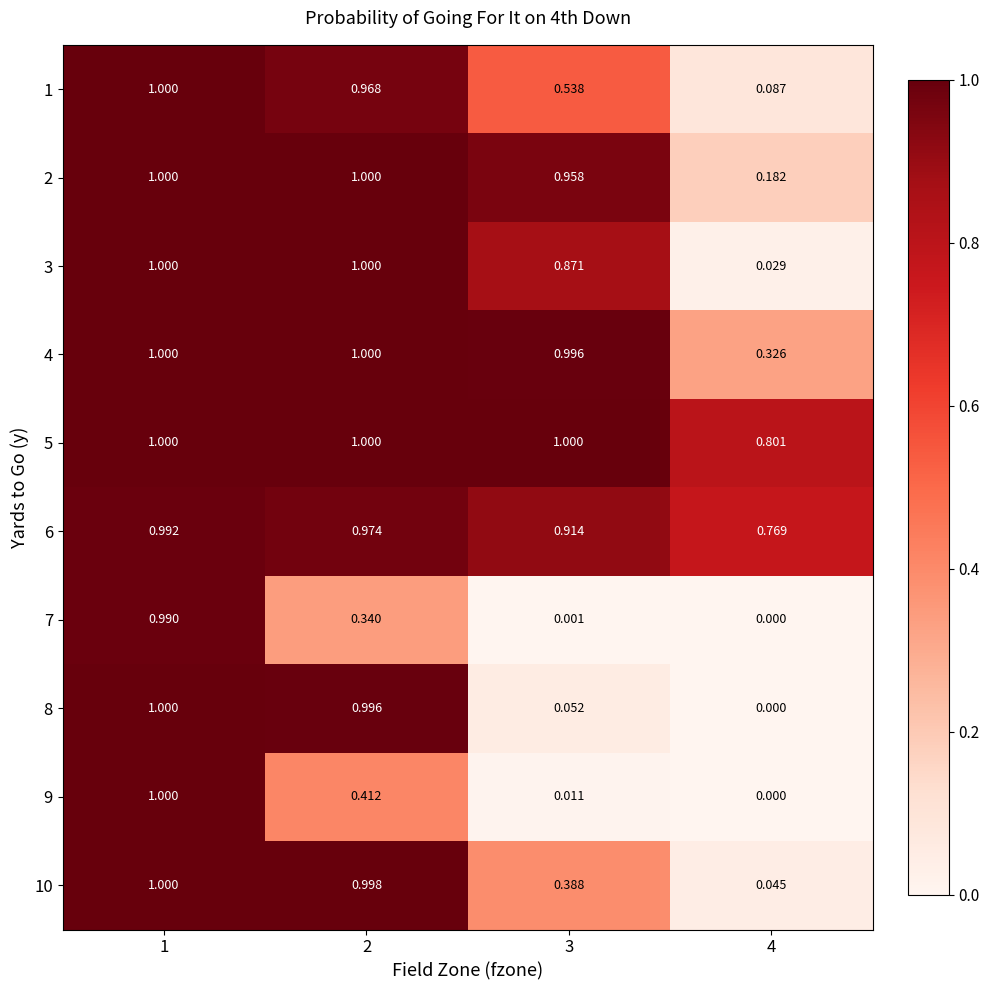

The value of 5 at 3 is 0.6. True or false?

False